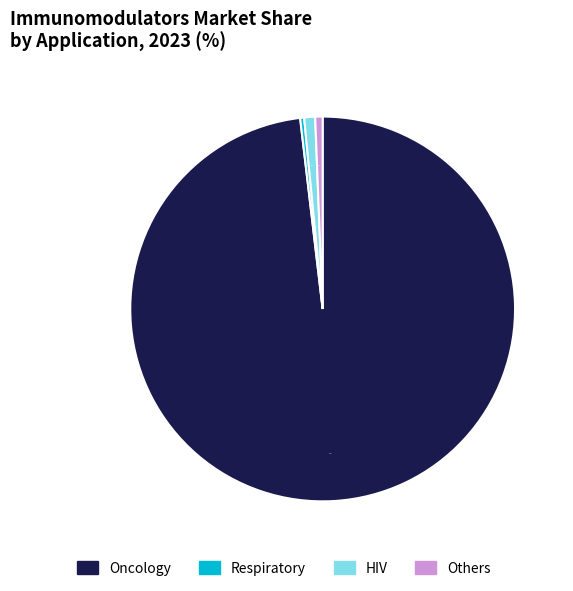

Which slice is the largest?

Oncology